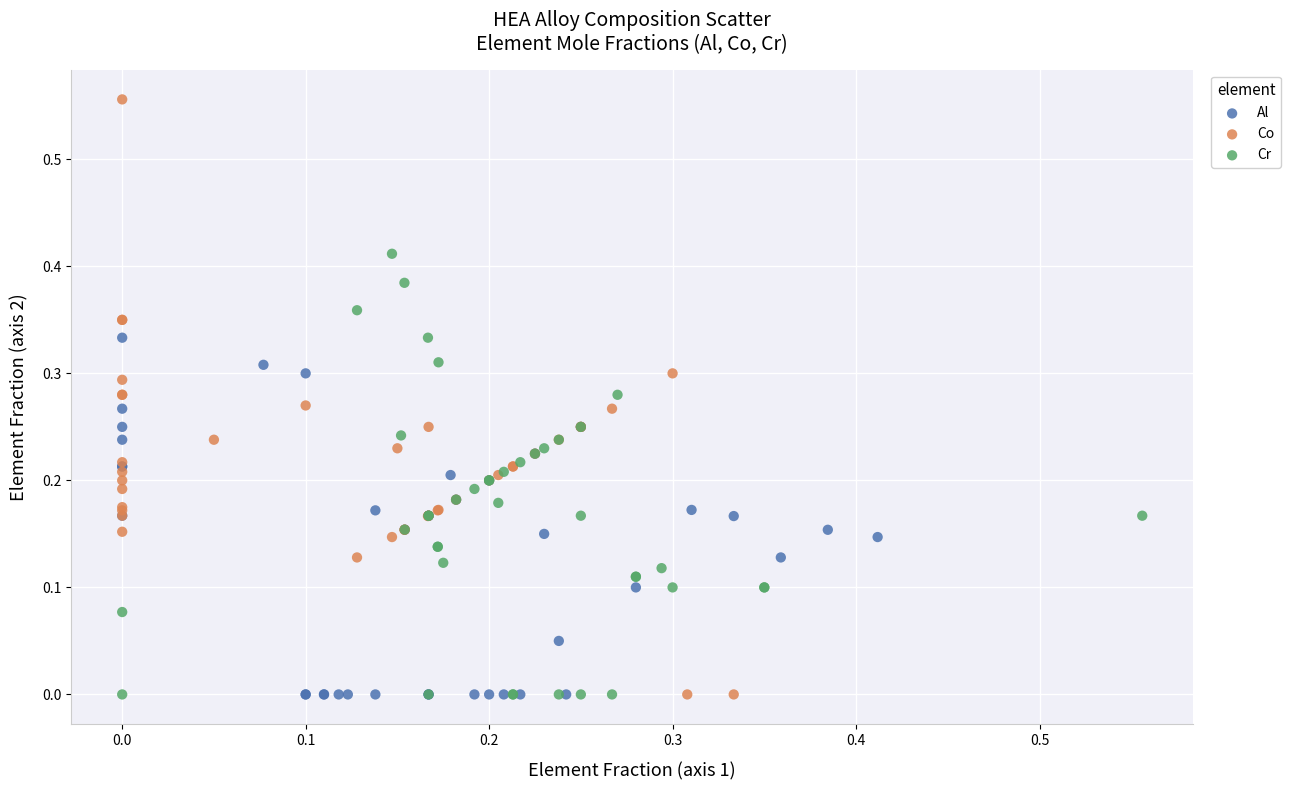

Which series has the largest Y range (max minus min)?

Co